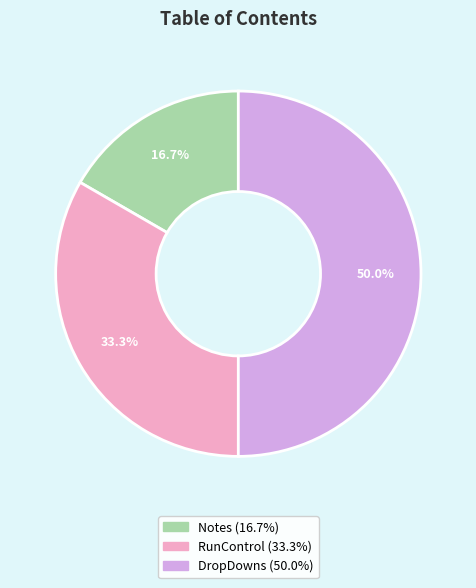

Count the number of slices in the pie.

3